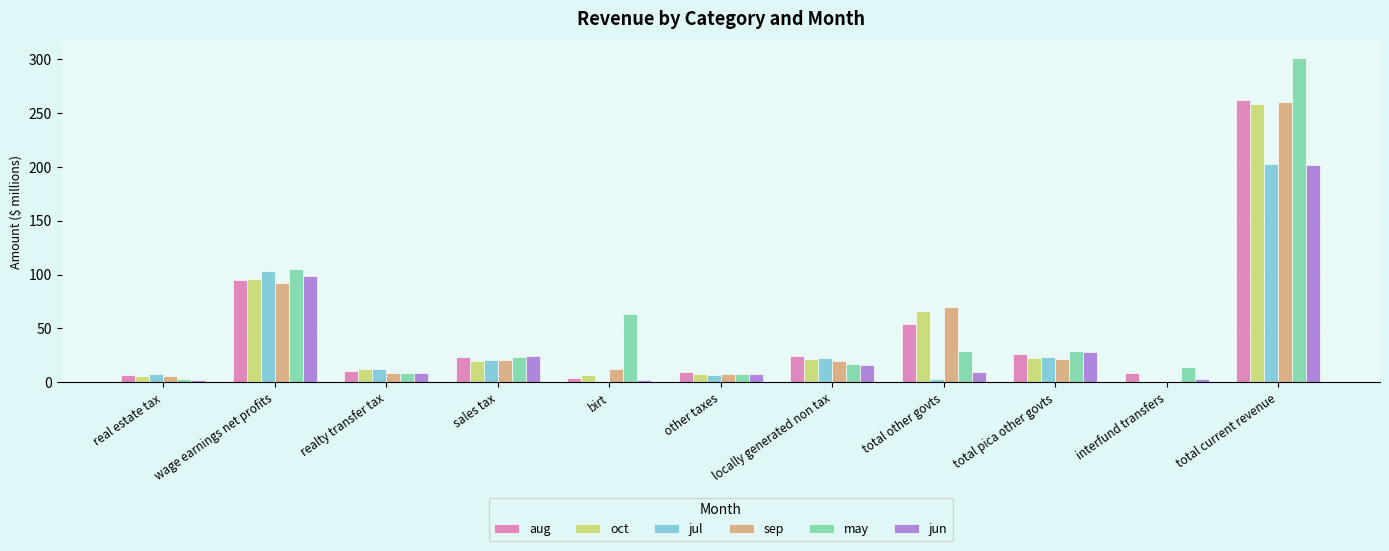

At which label does aug reach its peak?

total current revenue